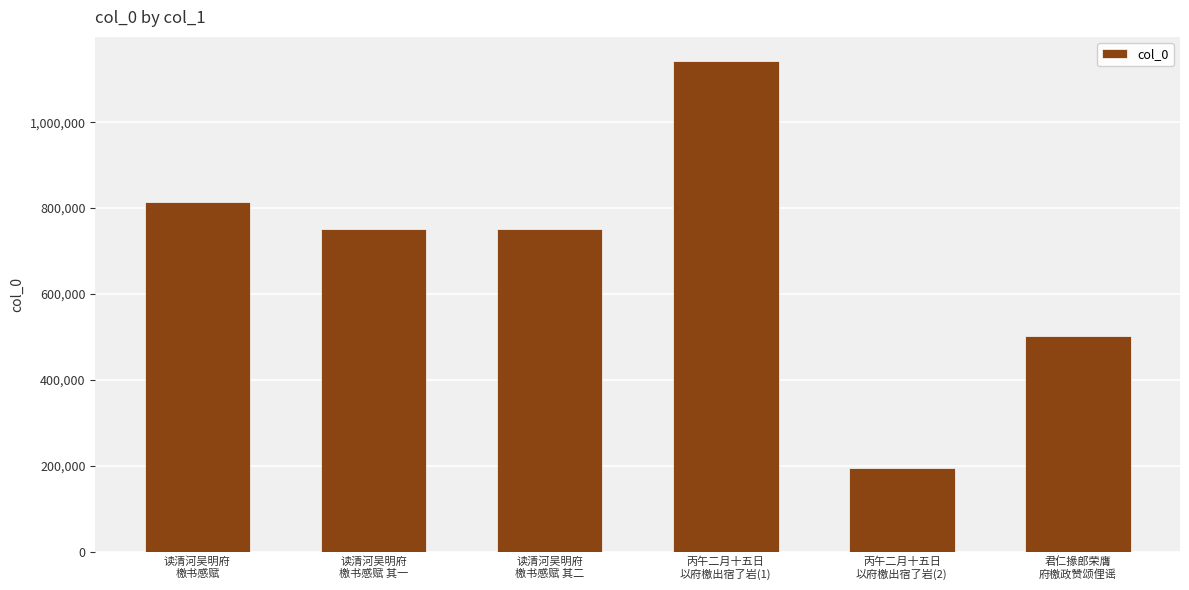

Which label corresponds to the smallest value in the chart?

丙午二月十五日
以府檄出宿了岩(2)